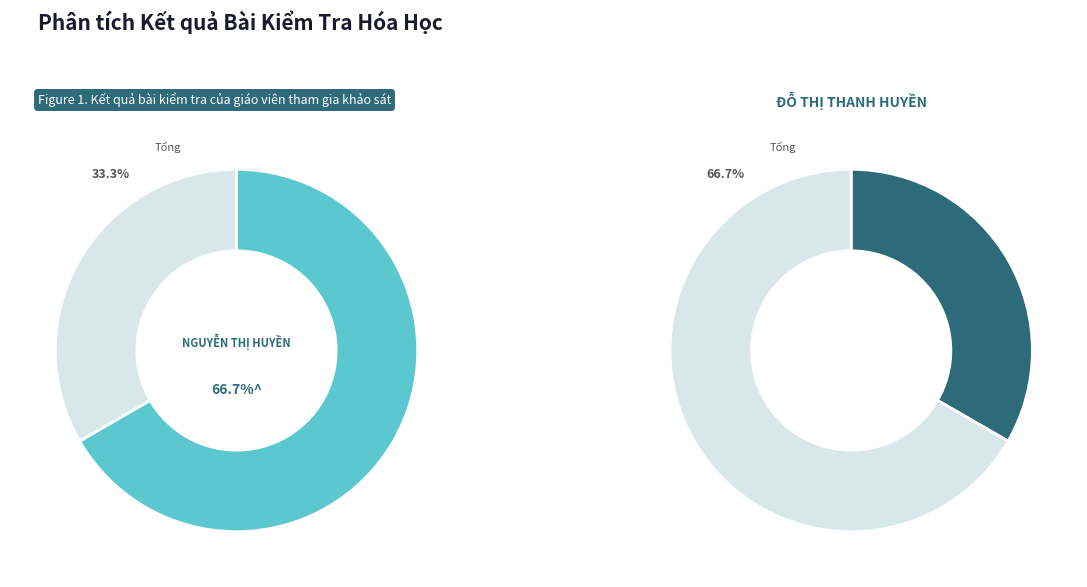

Count the number of slices in the pie.

2